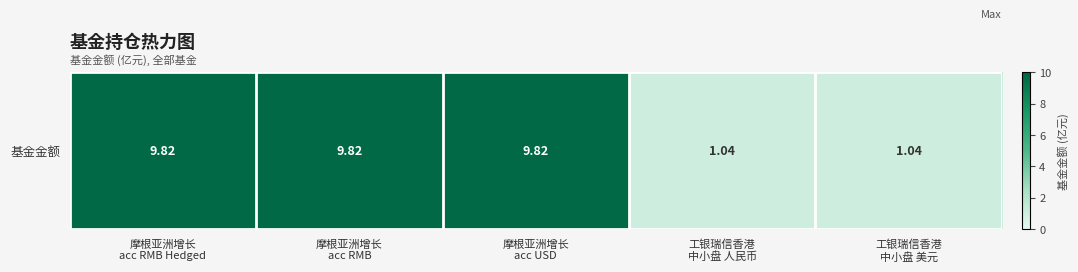

Which label corresponds to the largest value in the chart?

摩根亚洲增长
acc RMB Hedged